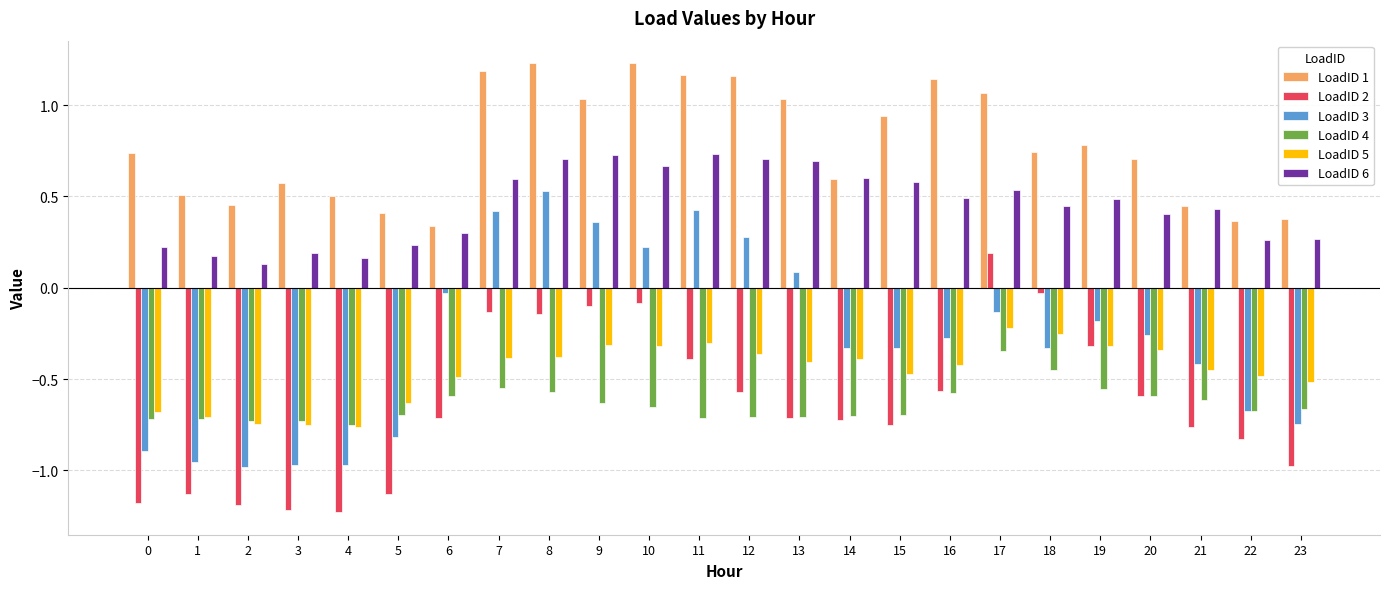

What is the total value across all series at 2?

-3.1